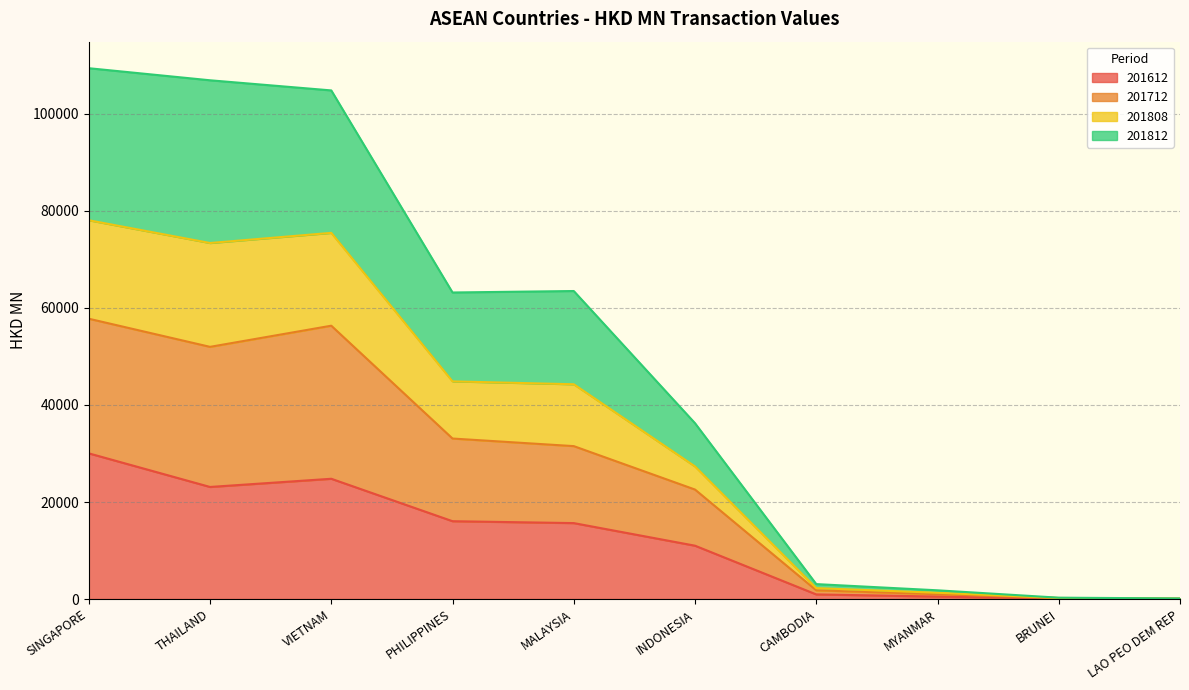

What is the total value across all series at MALAYSIA?

63487.4